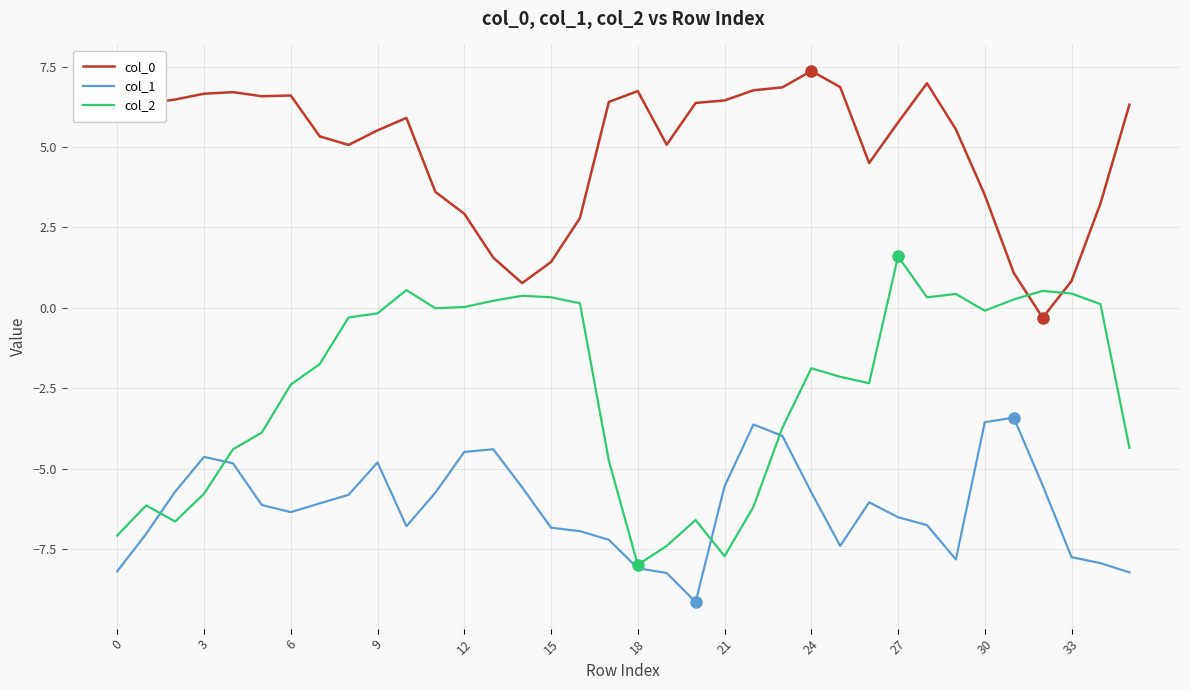

What is the maximum value shown in the chart?

7.4